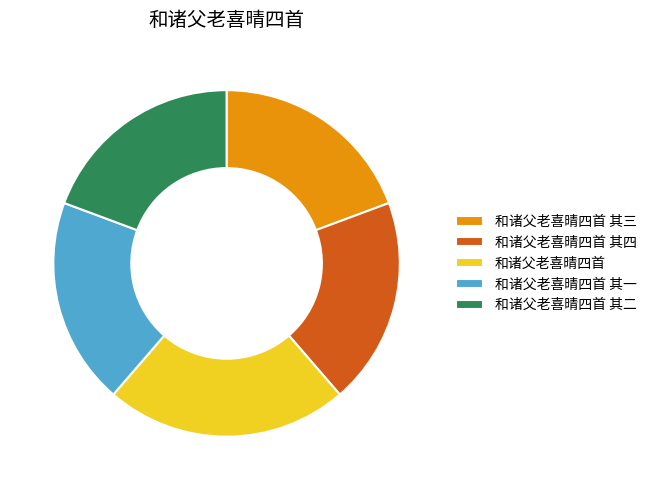

How many slices are in this pie chart?

5